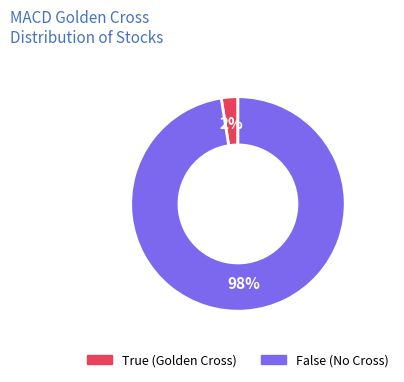

What is the smallest slice in the pie chart?

True